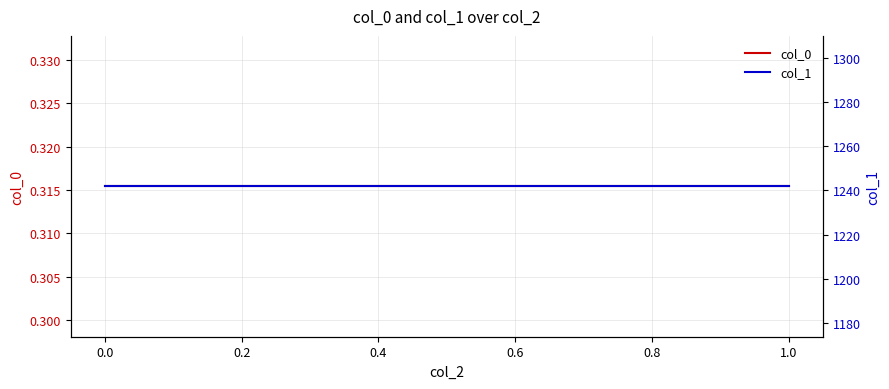

Which series has the largest total across all categories?

col_1